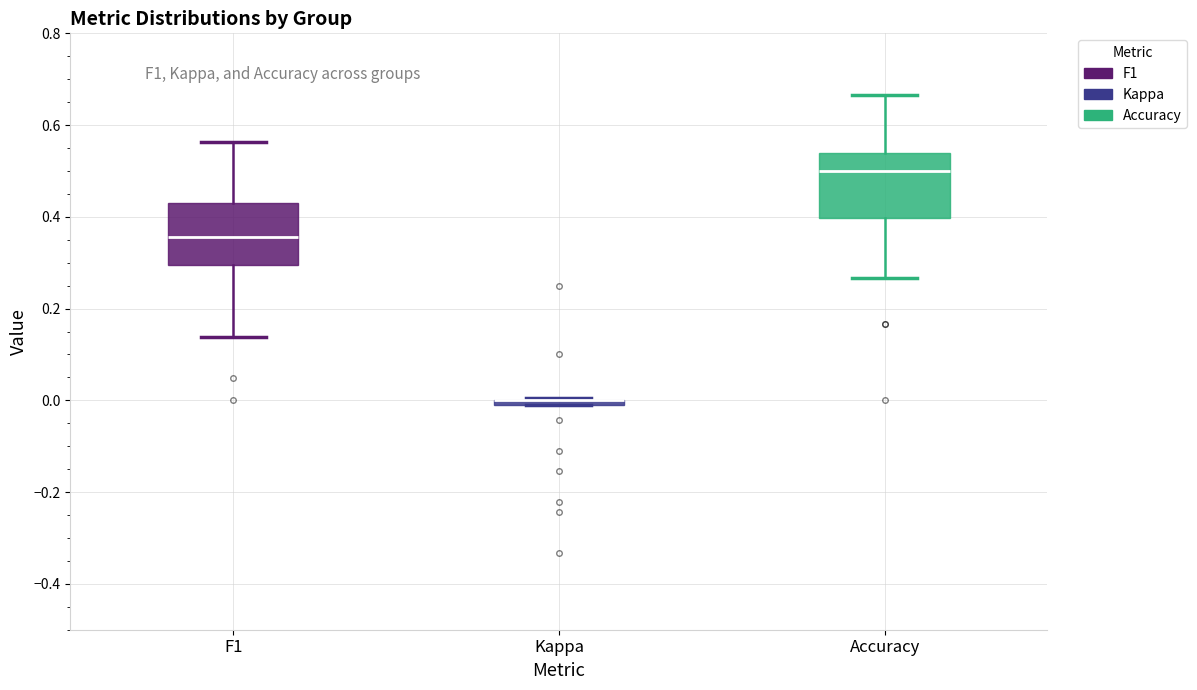

Where is the upper edge of the box for Kappa on the y-axis? The values are not printed on the chart, so give them approximately, as read against the axis.

0.00